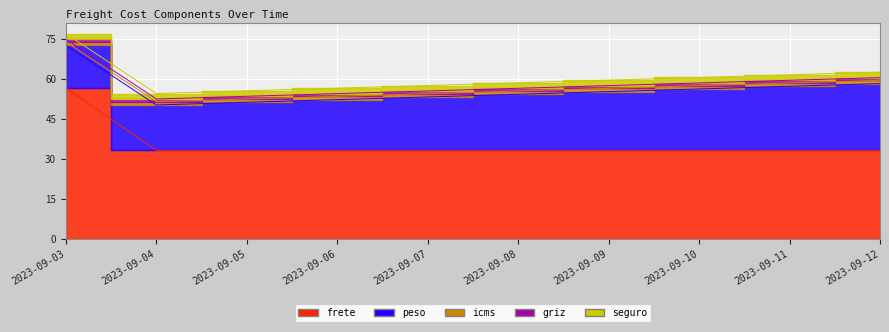

Reading left to right, transcribe all the data shown in this chart.

frete: 56.6	33.2	33.2	33.2	33.2	33.2	33.2	33.2	33.2	33.2
peso: 16.0	17.0	18.0	19.0	20.0	21.0	22.0	23.0	24.0	25.0
icms: 1.2	1.2	1.2	1.2	1.2	1.2	1.2	1.2	1.2	1.2
griz: 1.0	1.0	1.0	1.0	1.0	1.0	1.0	1.0	1.0	1.0
seguro: 2.0	2.0	2.0	2.0	2.0	2.0	2.0	2.0	2.0	2.0